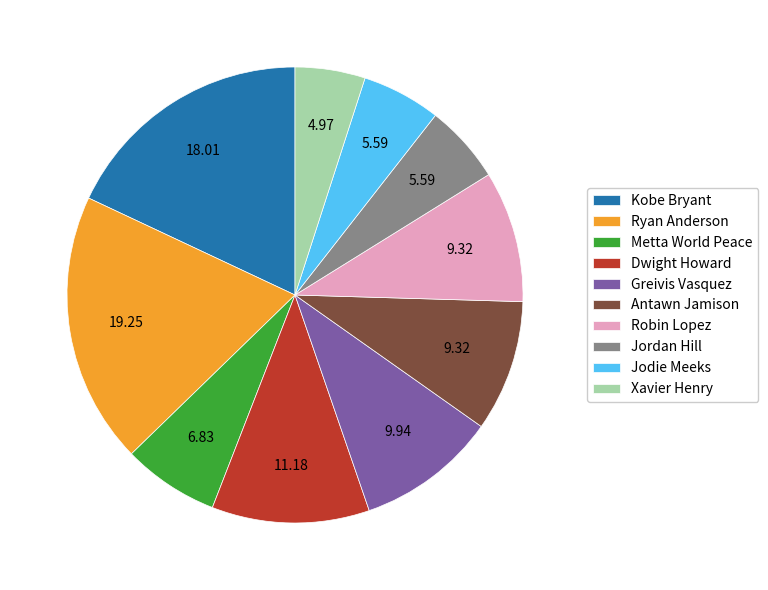

Which has a higher value, Metta World Peace or Kobe Bryant?

Kobe Bryant